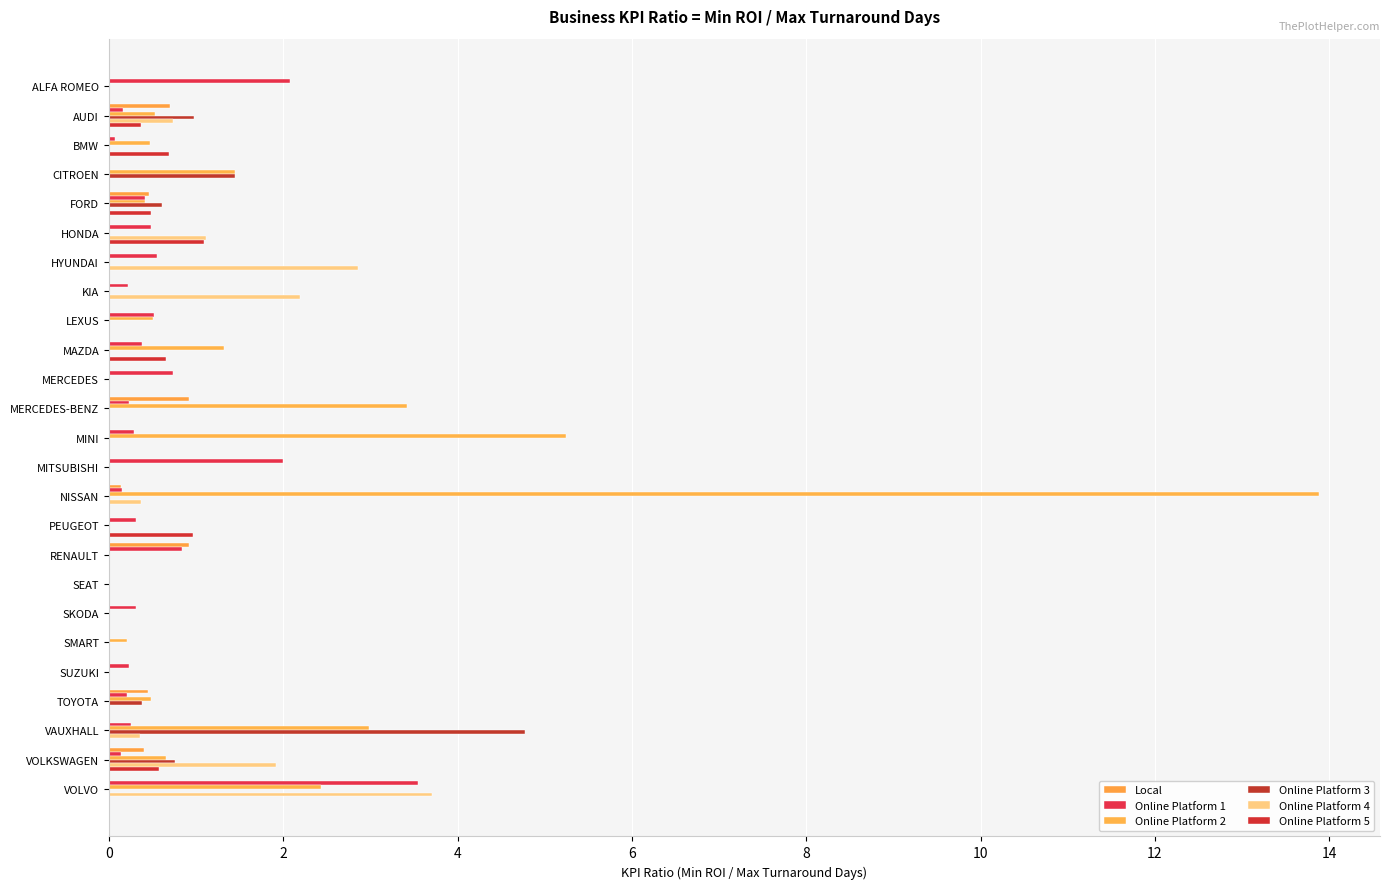

Count the number of data series in this chart.

6